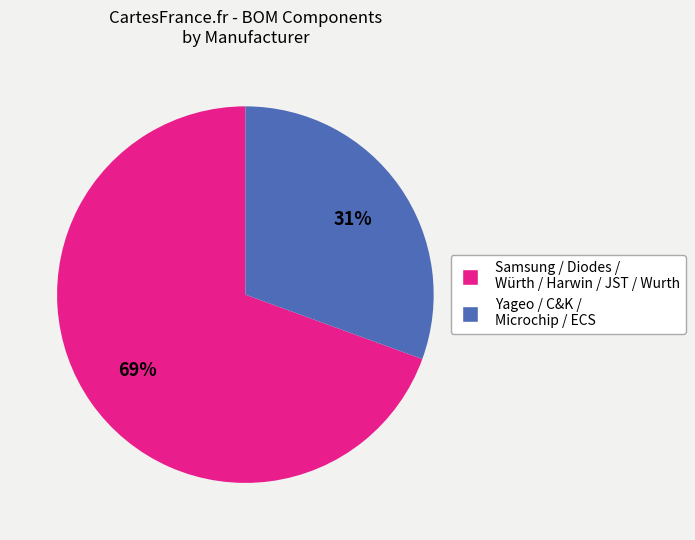

Is there a majority slice in this chart?

Yes